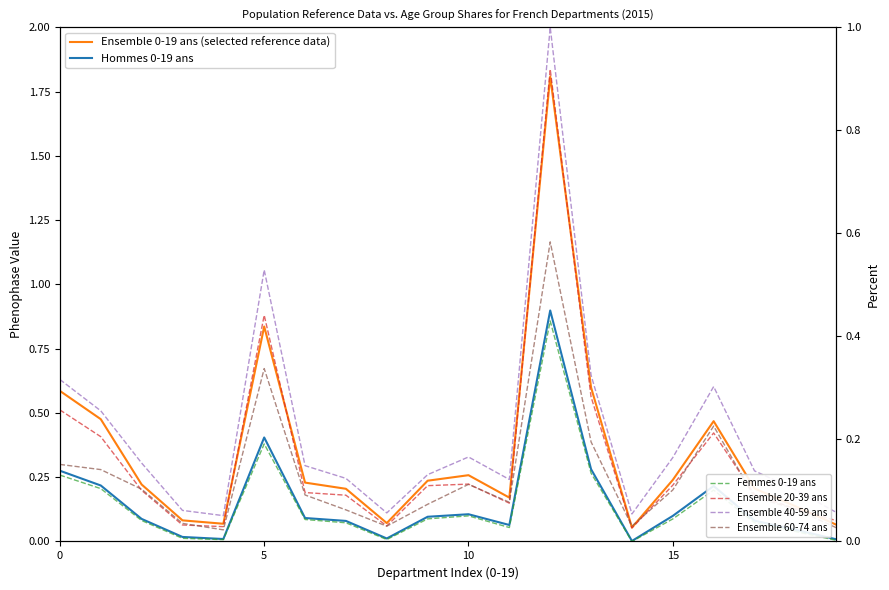

Where is the first local maximum for Ensemble 40-59 ans?

5